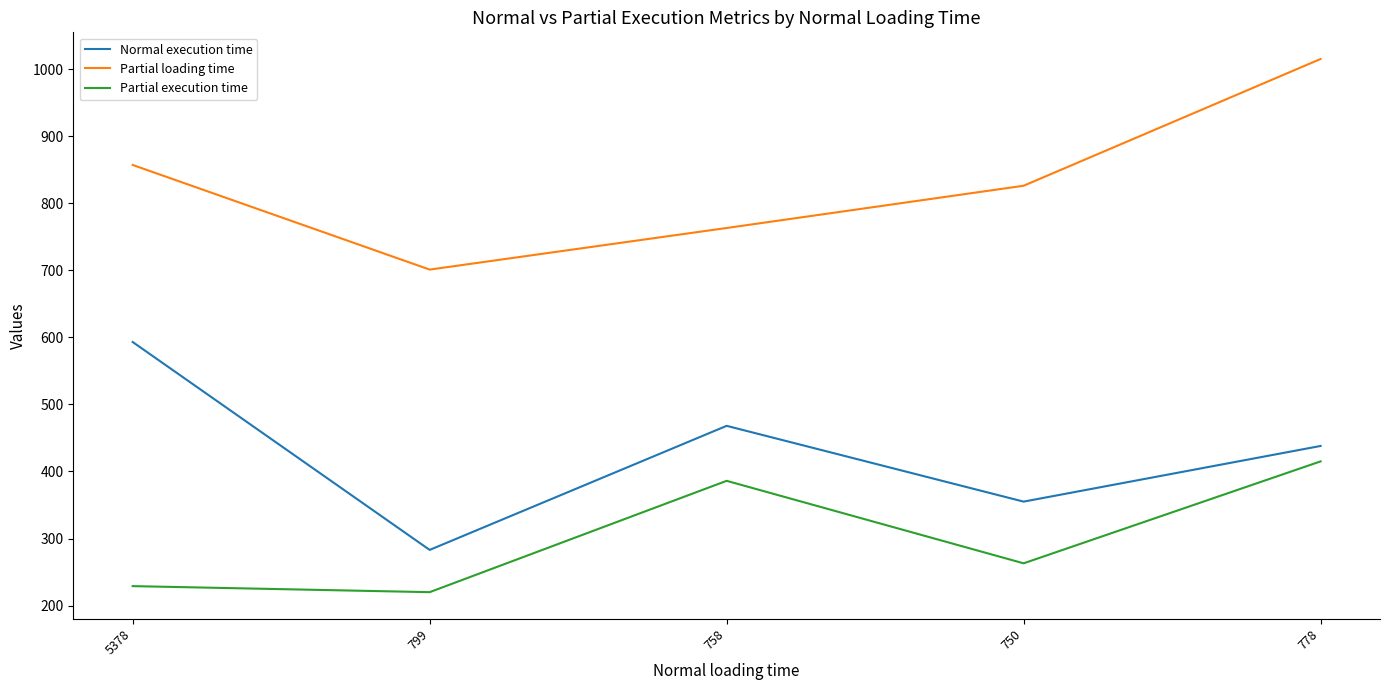

What is the sum of all Normal execution time values?

2137